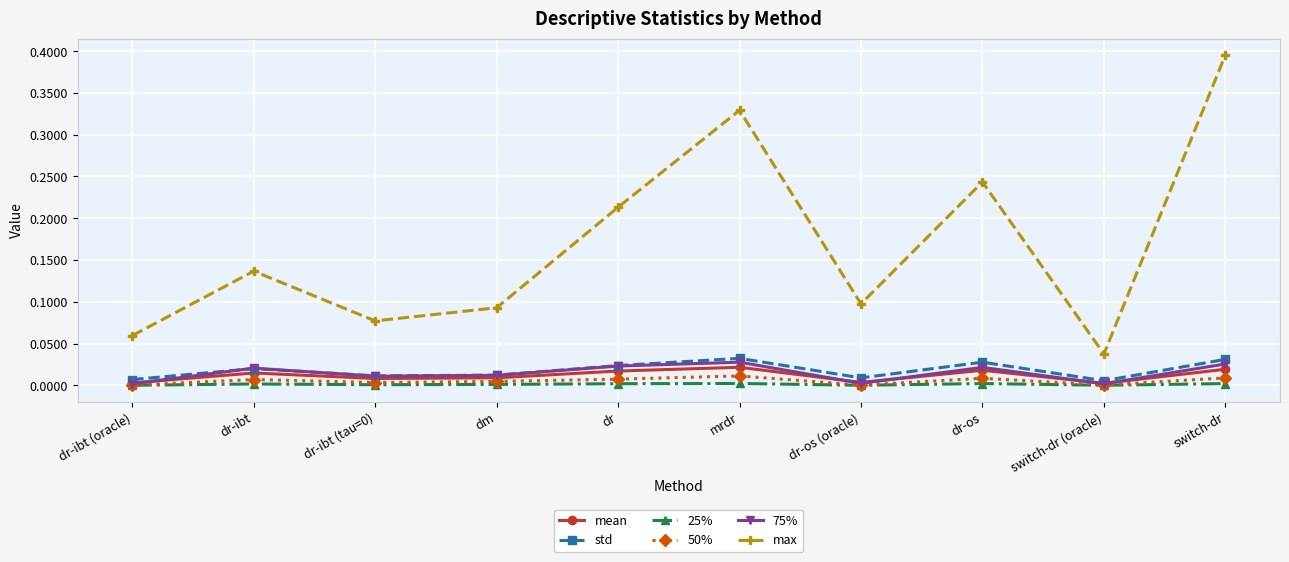

Is it true that 50% equals 0.0 at switch-dr (oracle)?

True